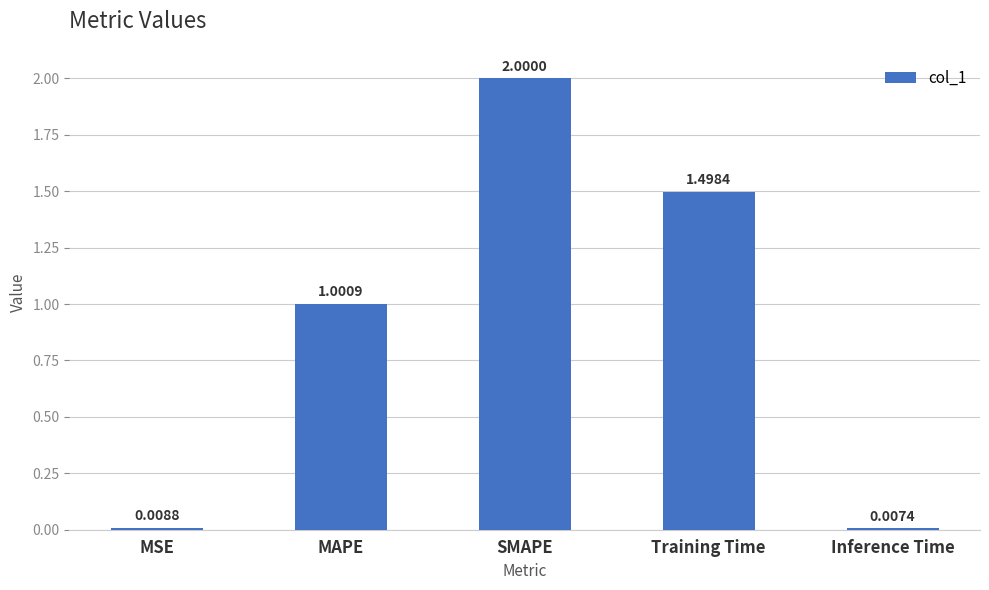

What is the difference between the second highest and minimum values?

1.5